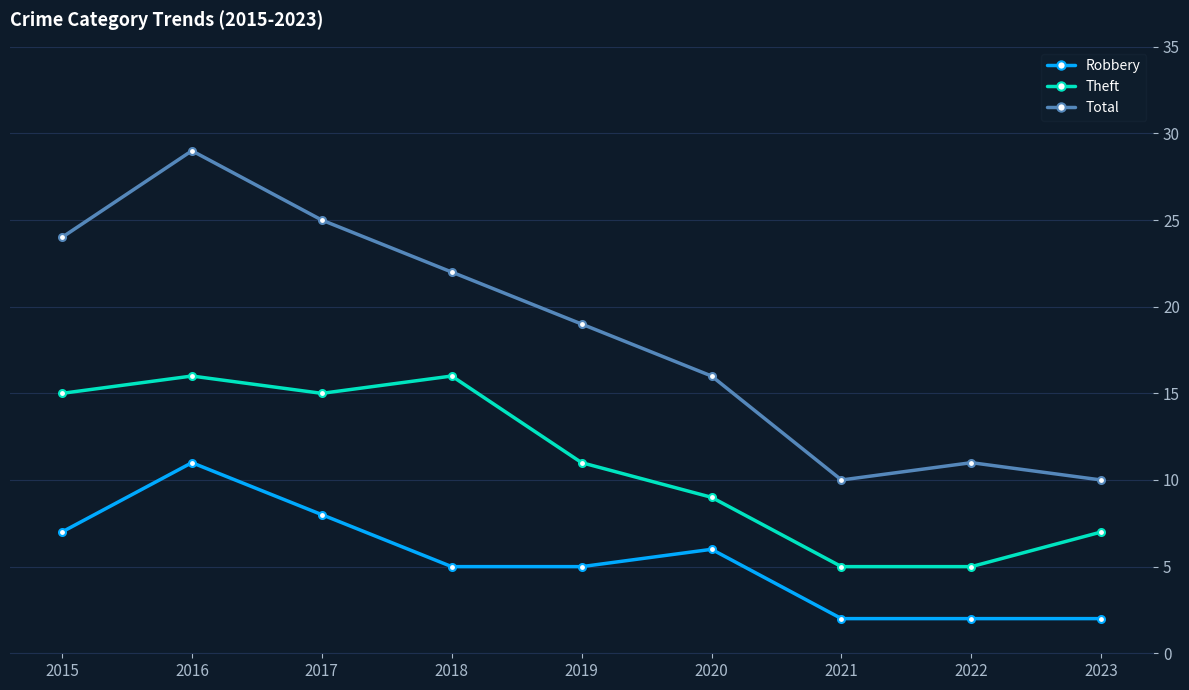

What is the difference between the maximum and minimum values in the Total series?

19